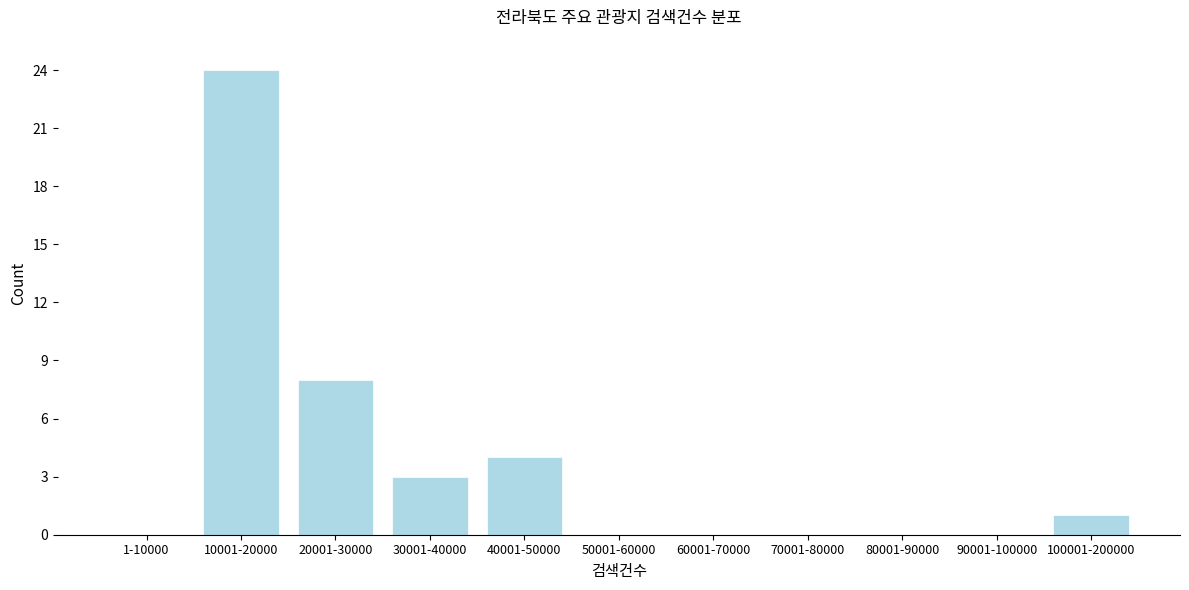

Reading left to right, what are all the values shown in this chart?

1-10000=0	10001-20000=24	20001-30000=8	30001-40000=3	40001-50000=4	50001-60000=0	60001-70000=0	70001-80000=0	80001-90000=0	90001-100000=0	100001-200000=1